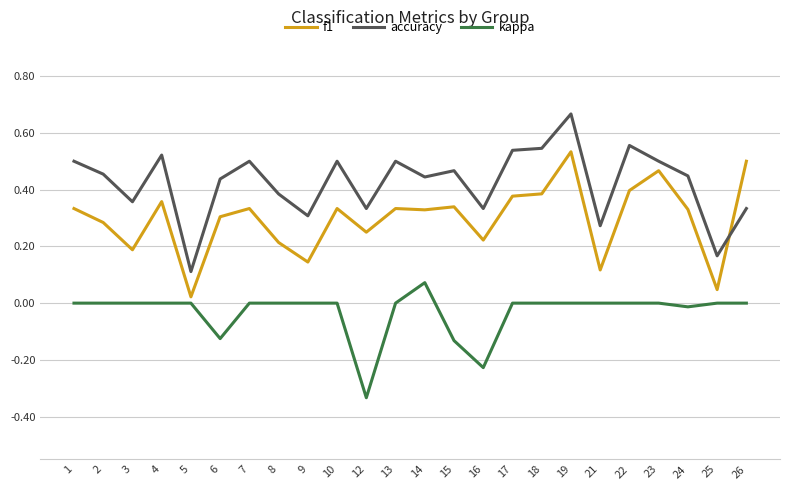

Which category has the lowest value across all series?

12